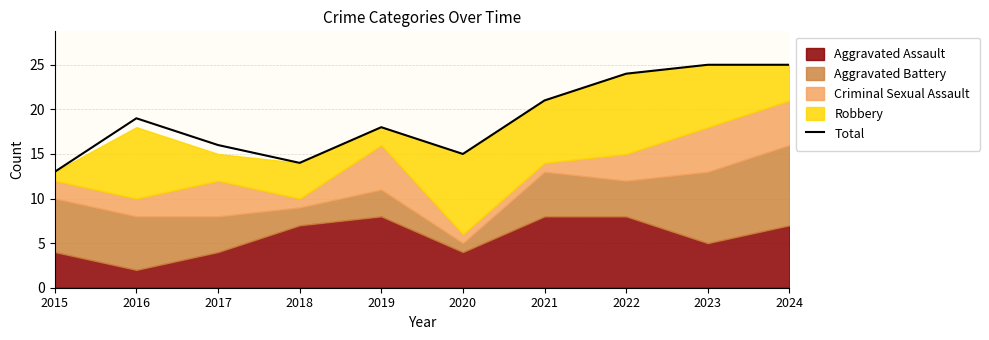

What is the highest value of the Total series?

25